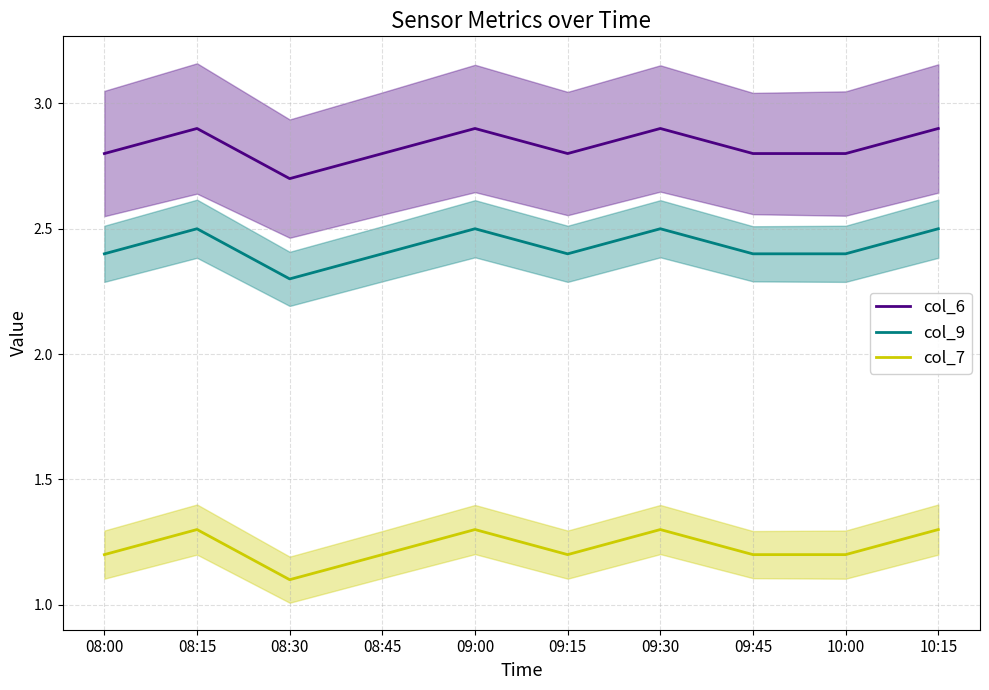

The col_9 series shows 1.0 at 08:30. True or false?

False